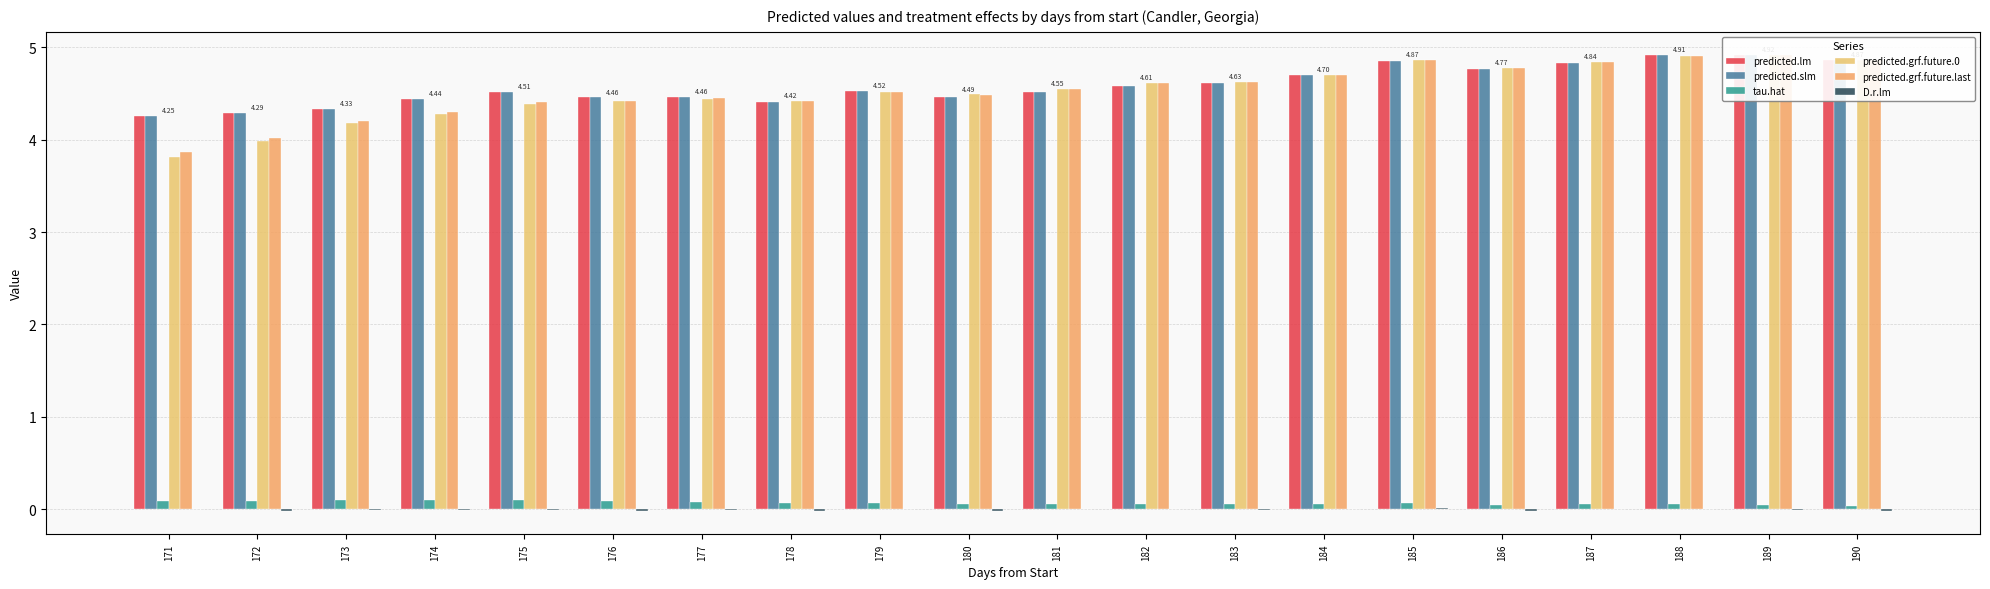

How many groups of bars are there?

20